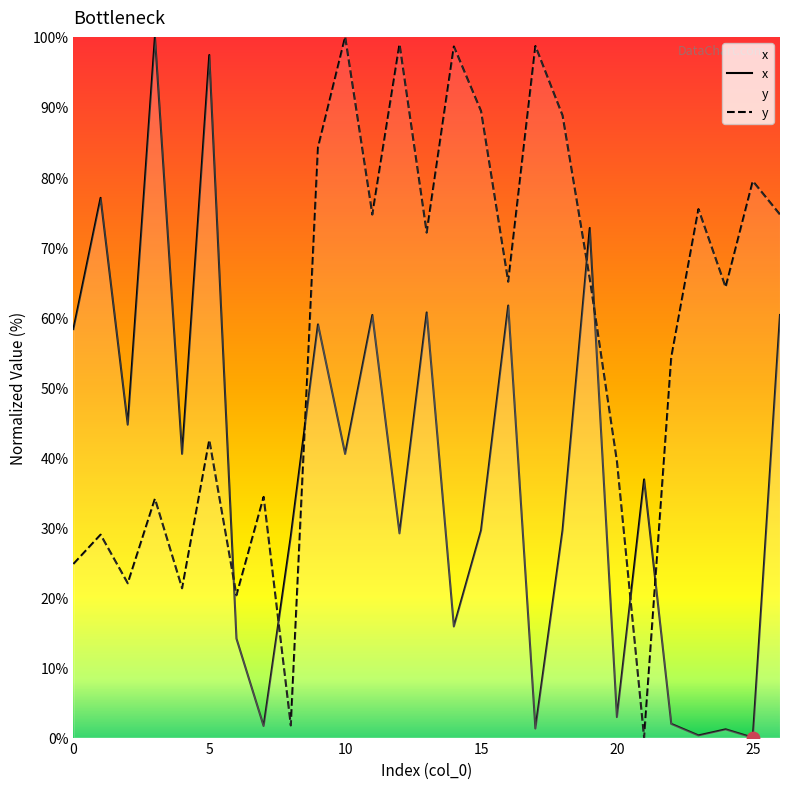

What is the total value across all series at 1?

106.0